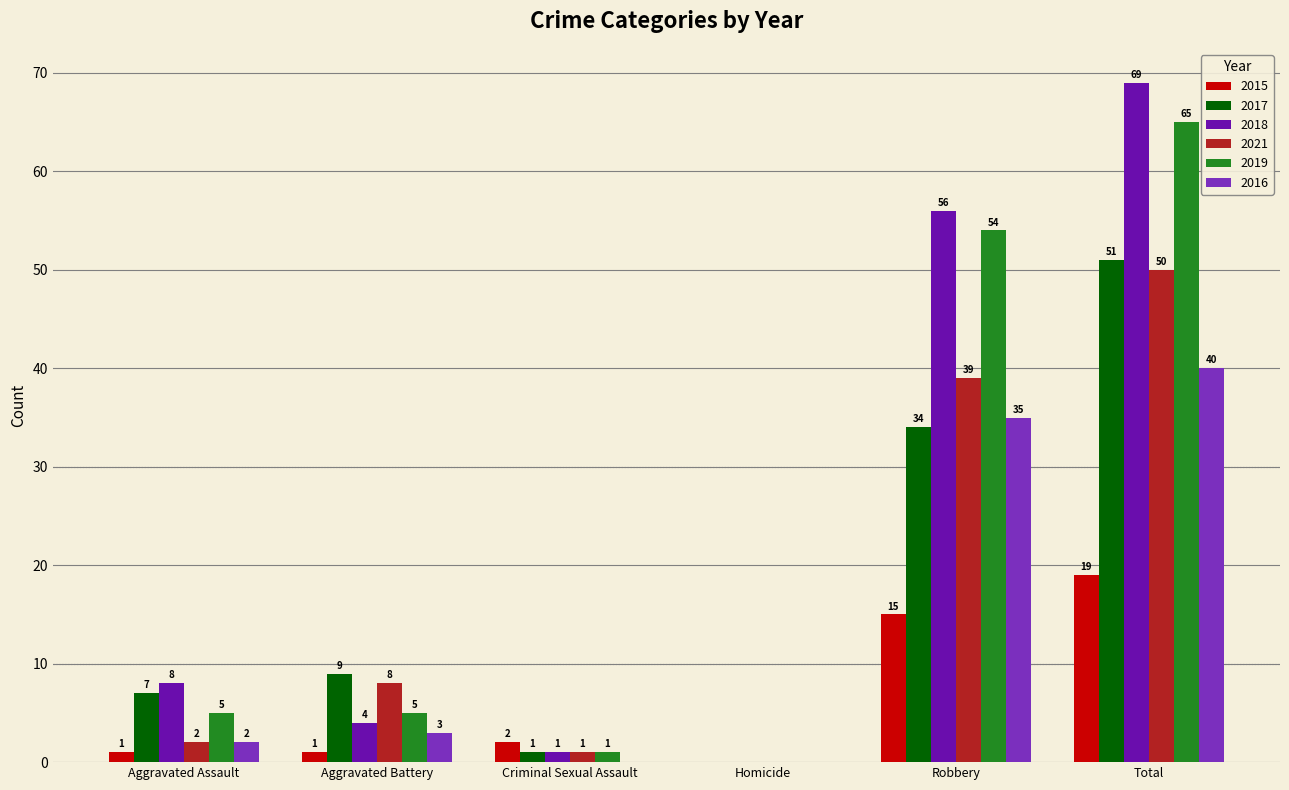

What is the maximum value for 2017?

51